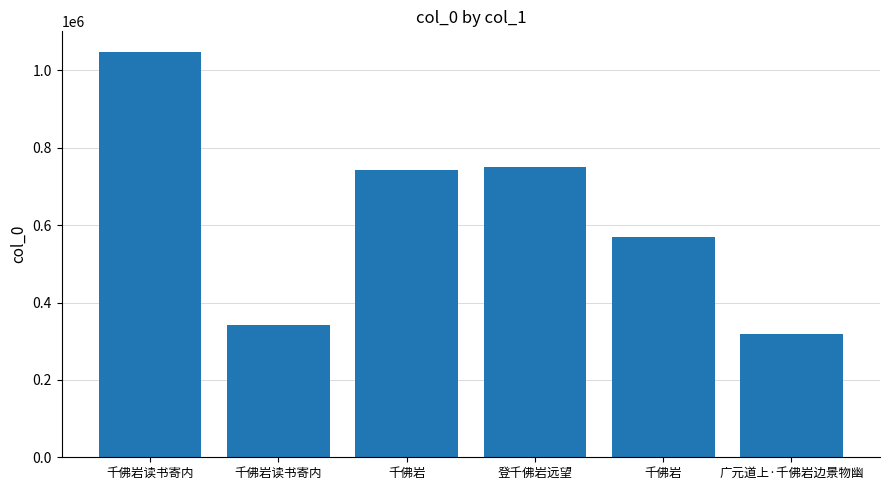

How many data points are less than 741390?

3